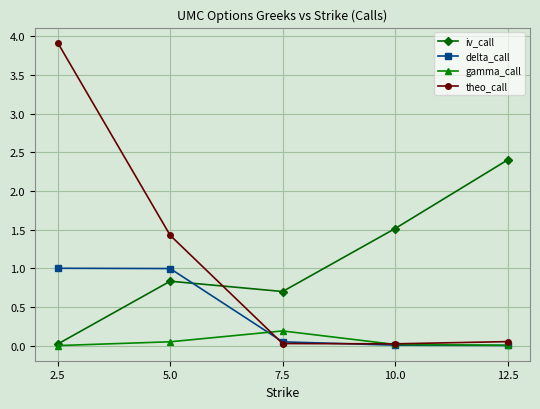

What is the value of the gamma_call point at the 3rd from the left?

0.2